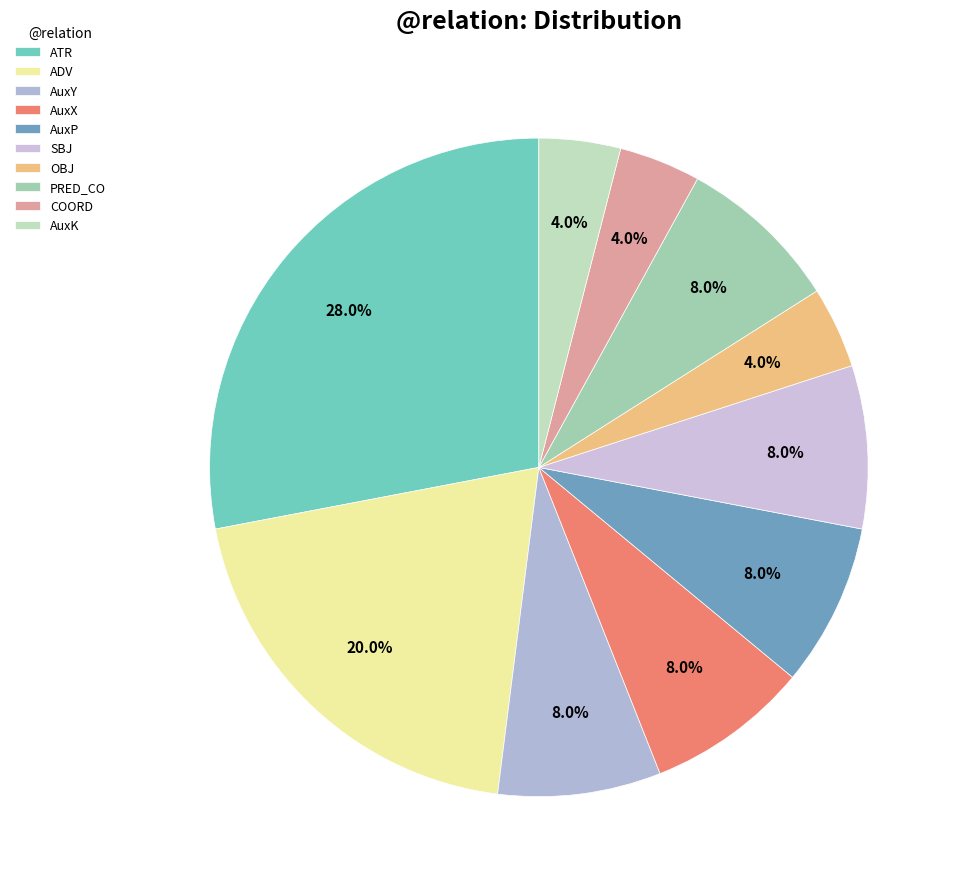

What is the smallest slice in the pie chart?

OBJ